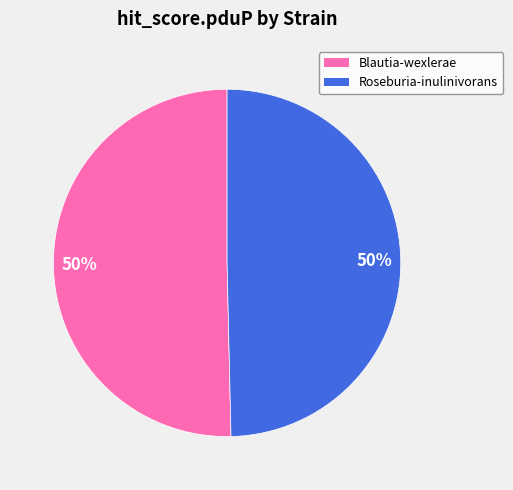

To the nearest percent, what is the average slice percentage?

50%